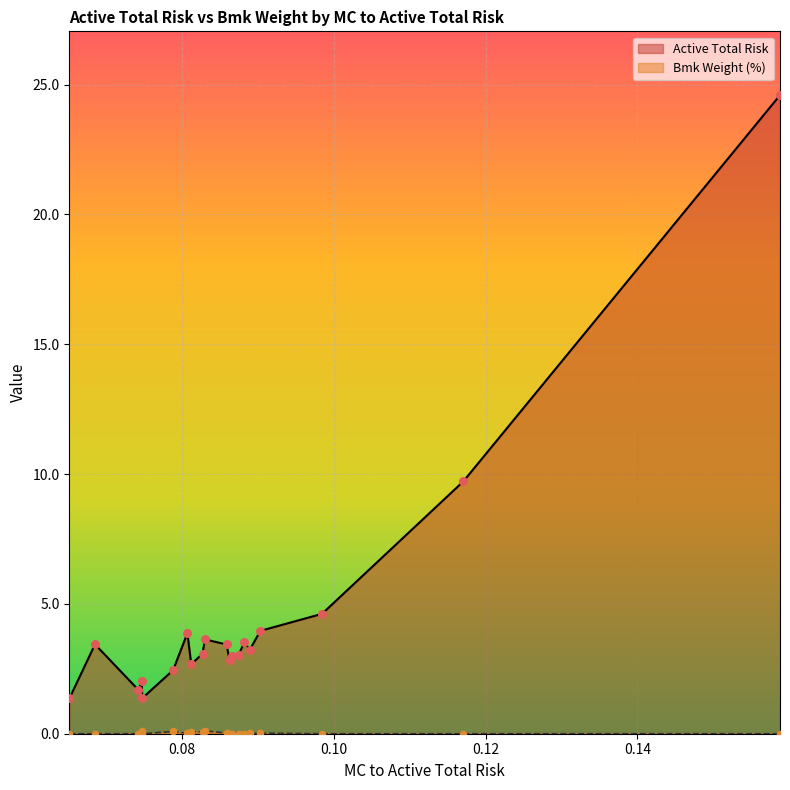

Is the value of Bmk Weight (%) at 7 greater than the value of Active Total Risk at 10?

No